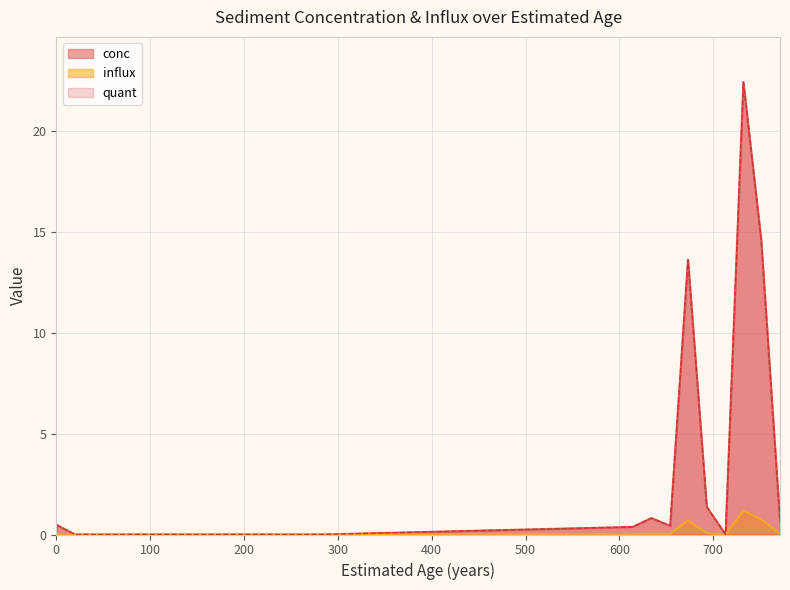

At 83, list the series in order from smallest to largest.

conc, influx, quant